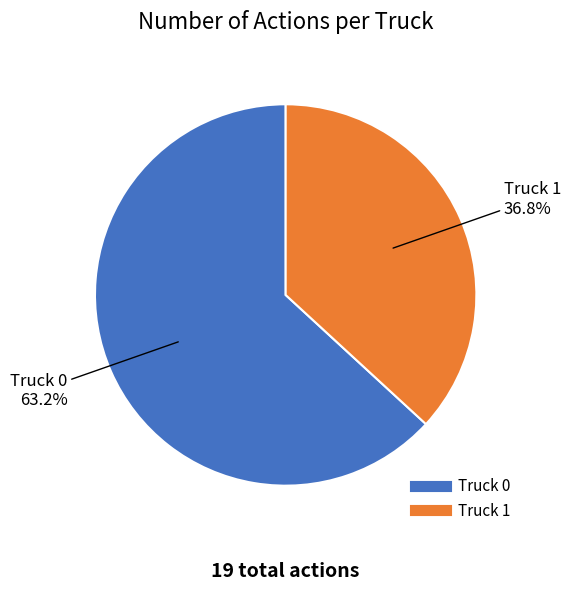

Which has a higher value, Truck 0 or Truck 1?

Truck 0